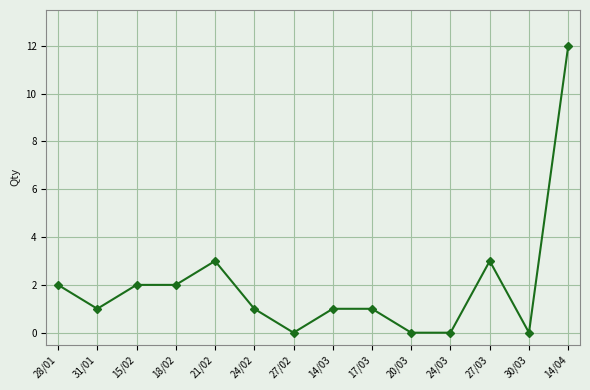

What is the label of the 12th point from the left?

27/03